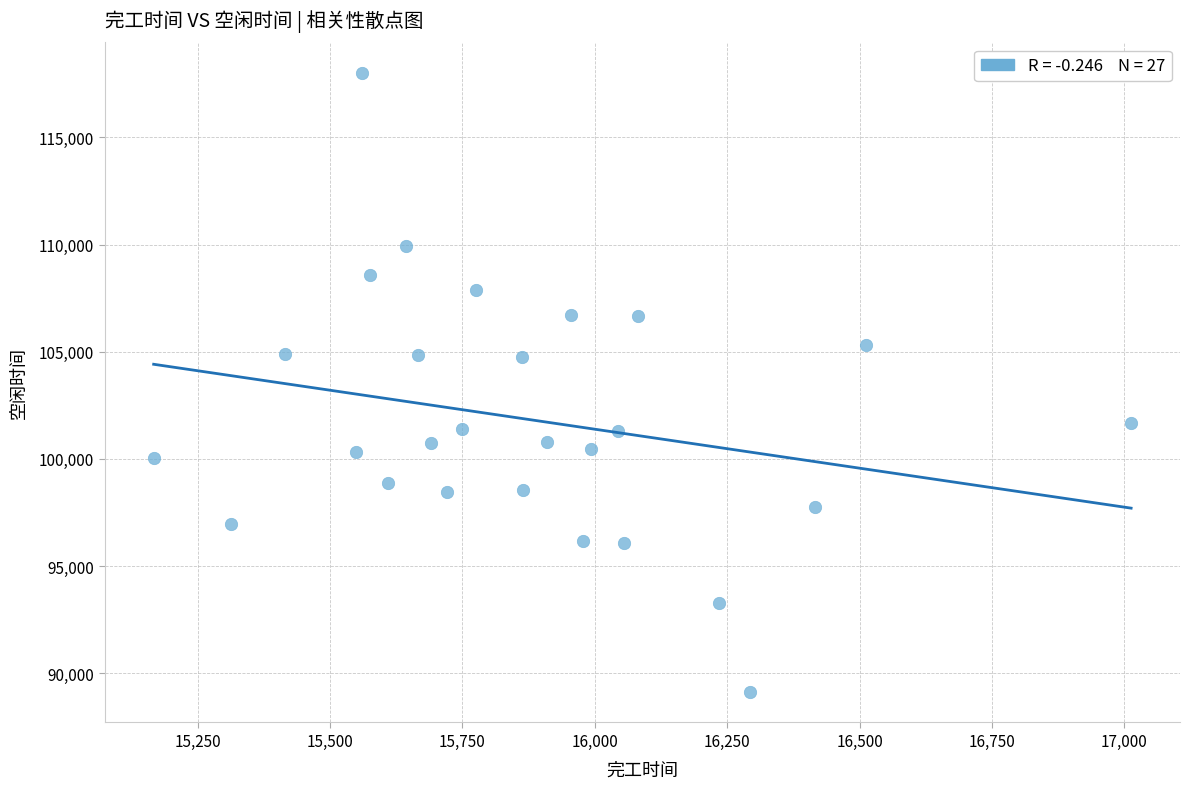

What is the range of X values (max minus min)?

1845.6